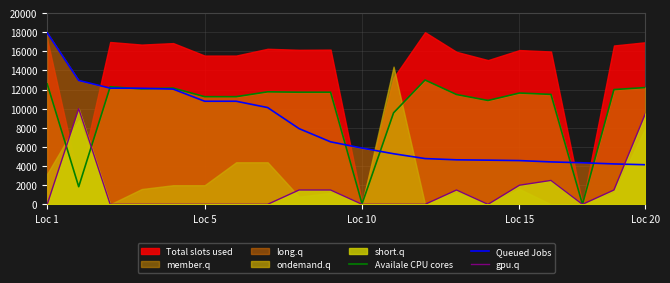

What is the minimum value for Queued Jobs?

4140.0